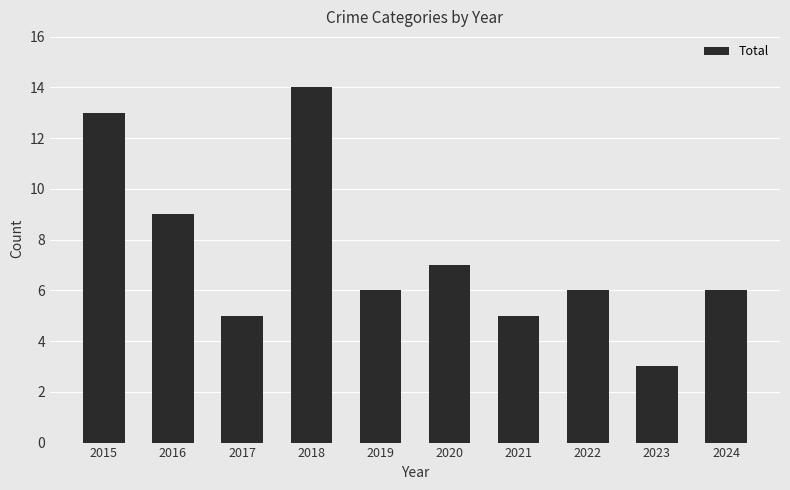

The chart shows a value of 6 at 2024. True or false?

True